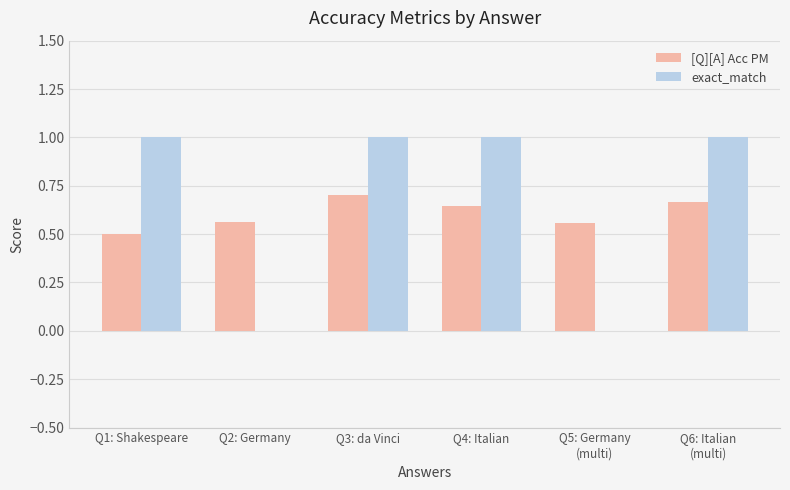

What is the sum of all [Q][A] Acc PM values?

3.6